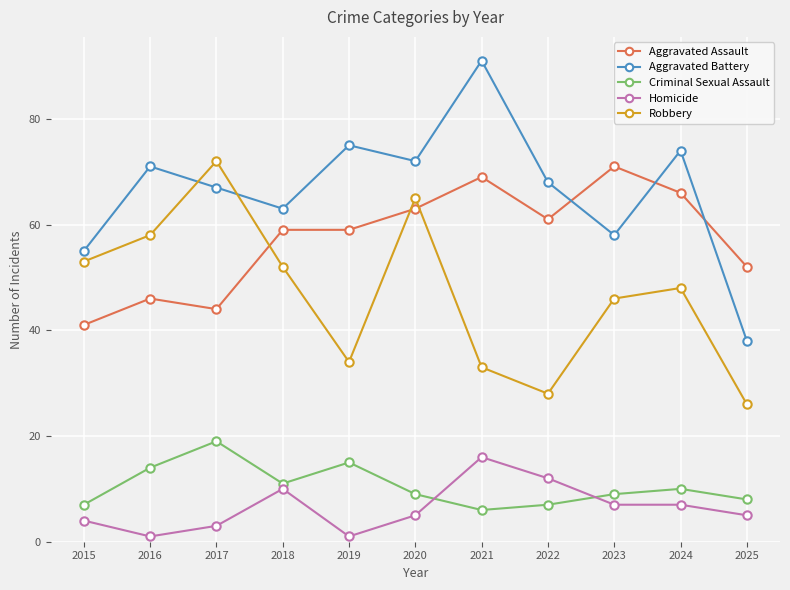

True or false: Homicide and Aggravated Battery intersect in this chart.

False